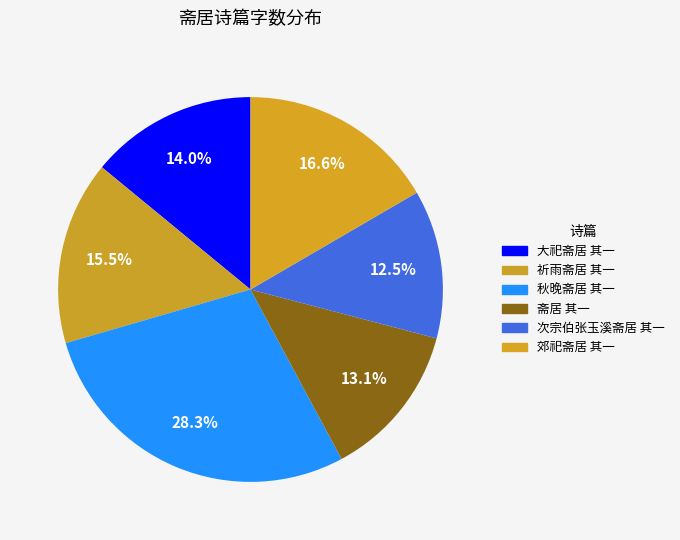

Count the number of slices in the pie.

6